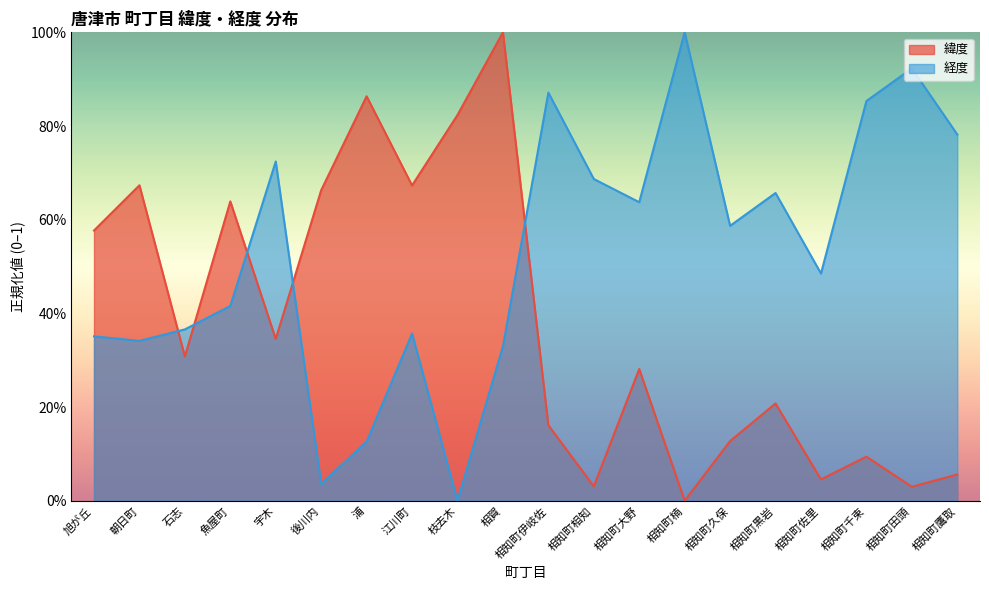

How many lines are shown in the chart?

2